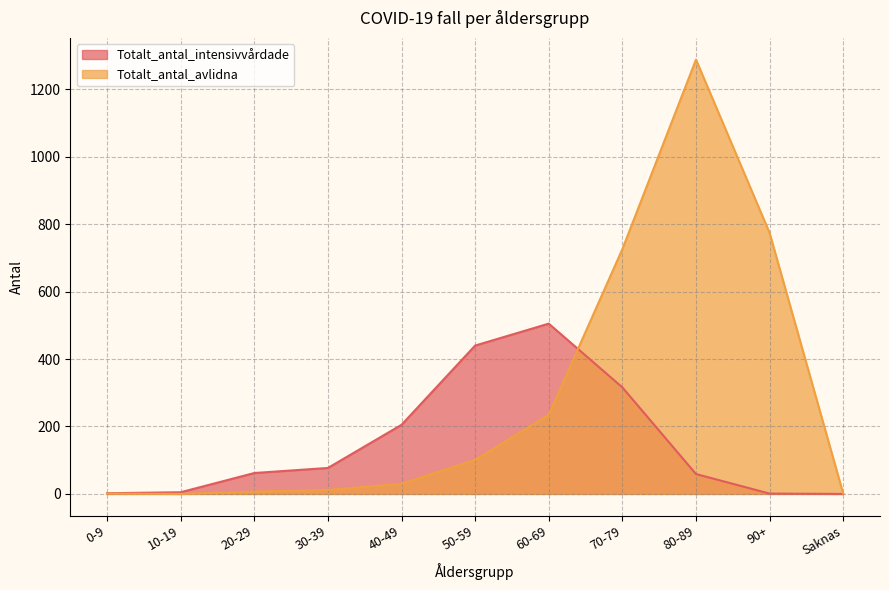

True or false: Totalt_antal_intensivvårdade has more than 2 interior local peaks.

False